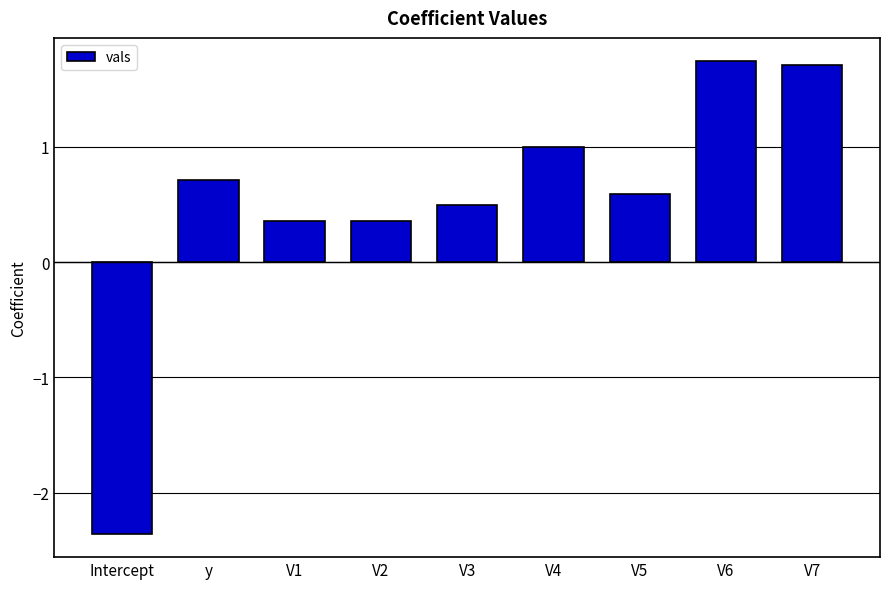

Does the chart contain any negative values?

Yes